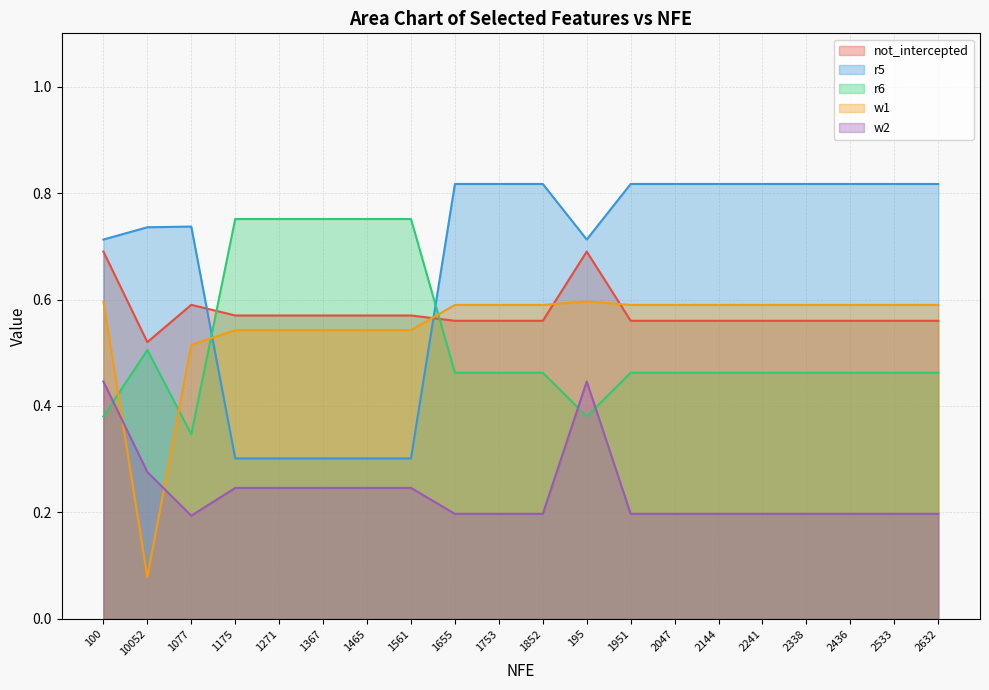

Is the value of r5 at 1077 greater than the value of w1 at 2241?

Yes